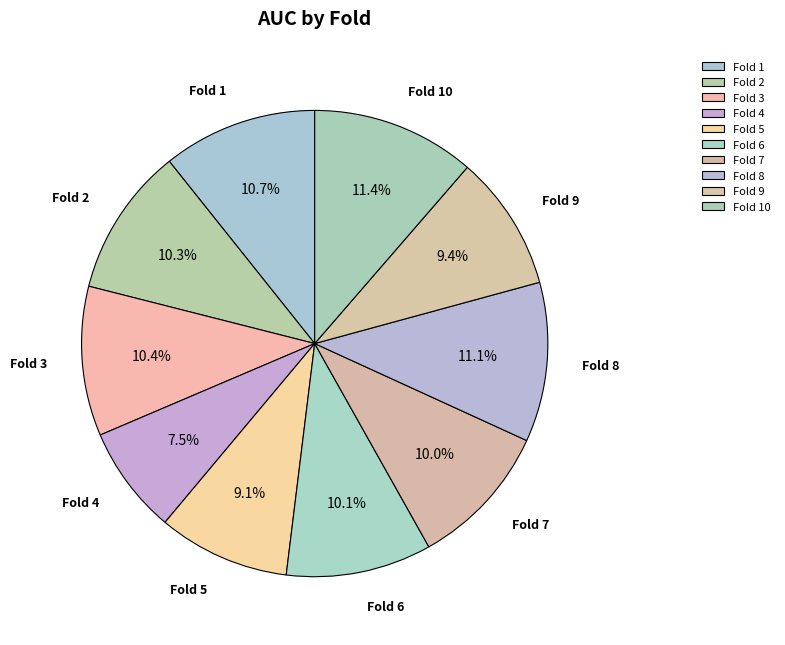

Which category has the smallest portion of the pie?

Fold 4